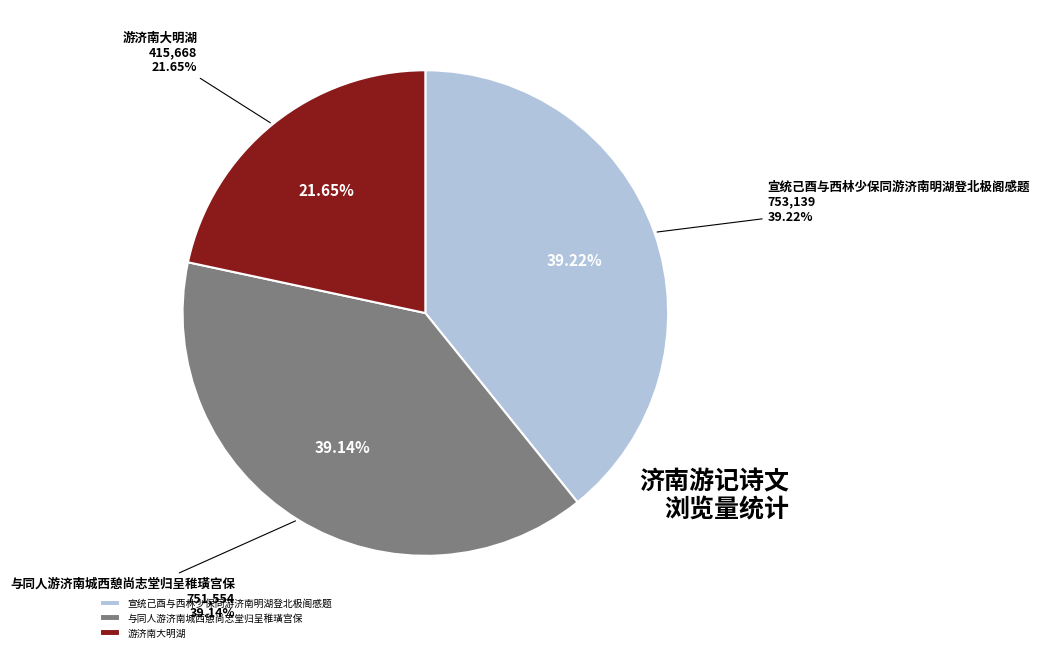

To the nearest percent, what is the average slice percentage?

33%